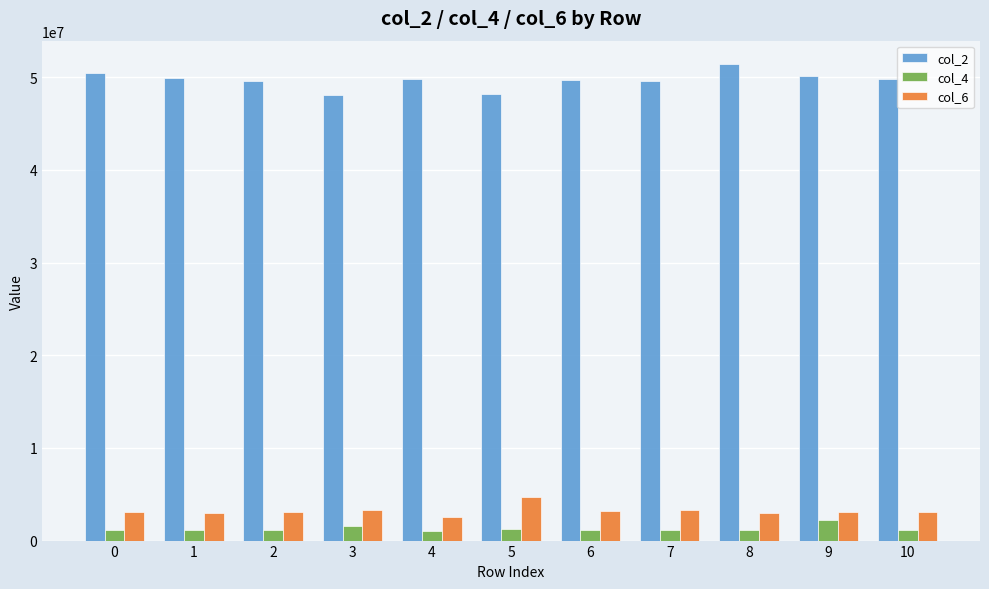

What is the difference between the second highest and minimum values in the col_2 series?

2320167